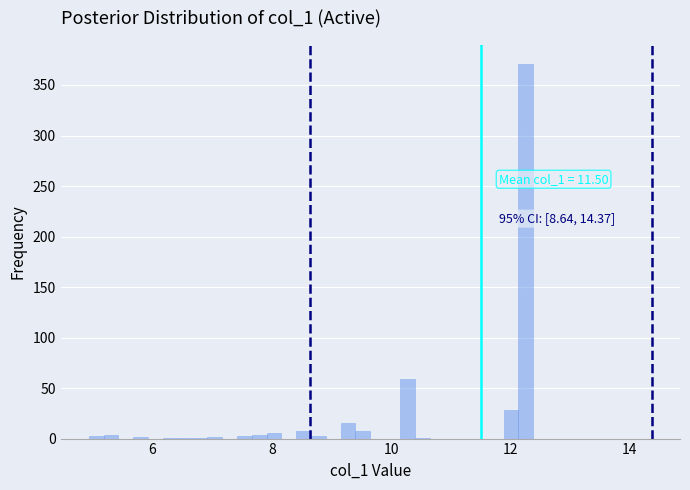

Read against the x-axis, roughly where is the centre of the tallest bar?

12.2